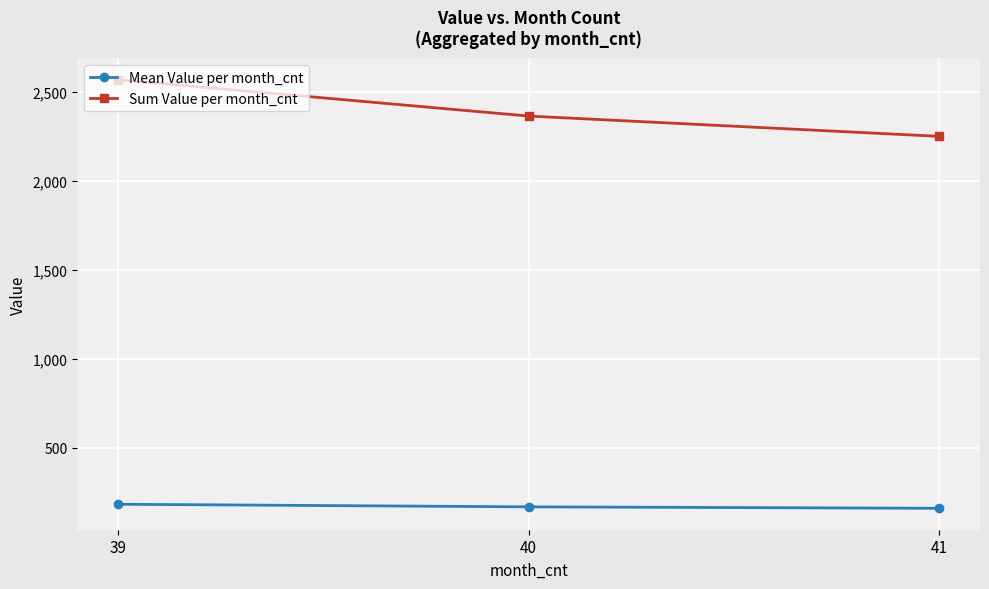

What is the minimum value shown in the chart?

160.7